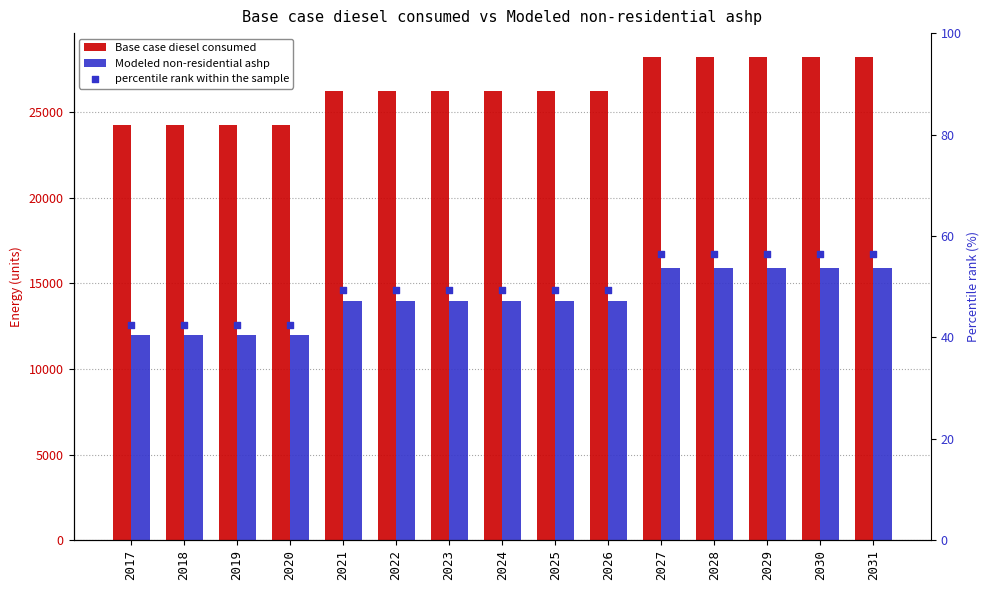

At which category is the sum across all series the highest?

2027